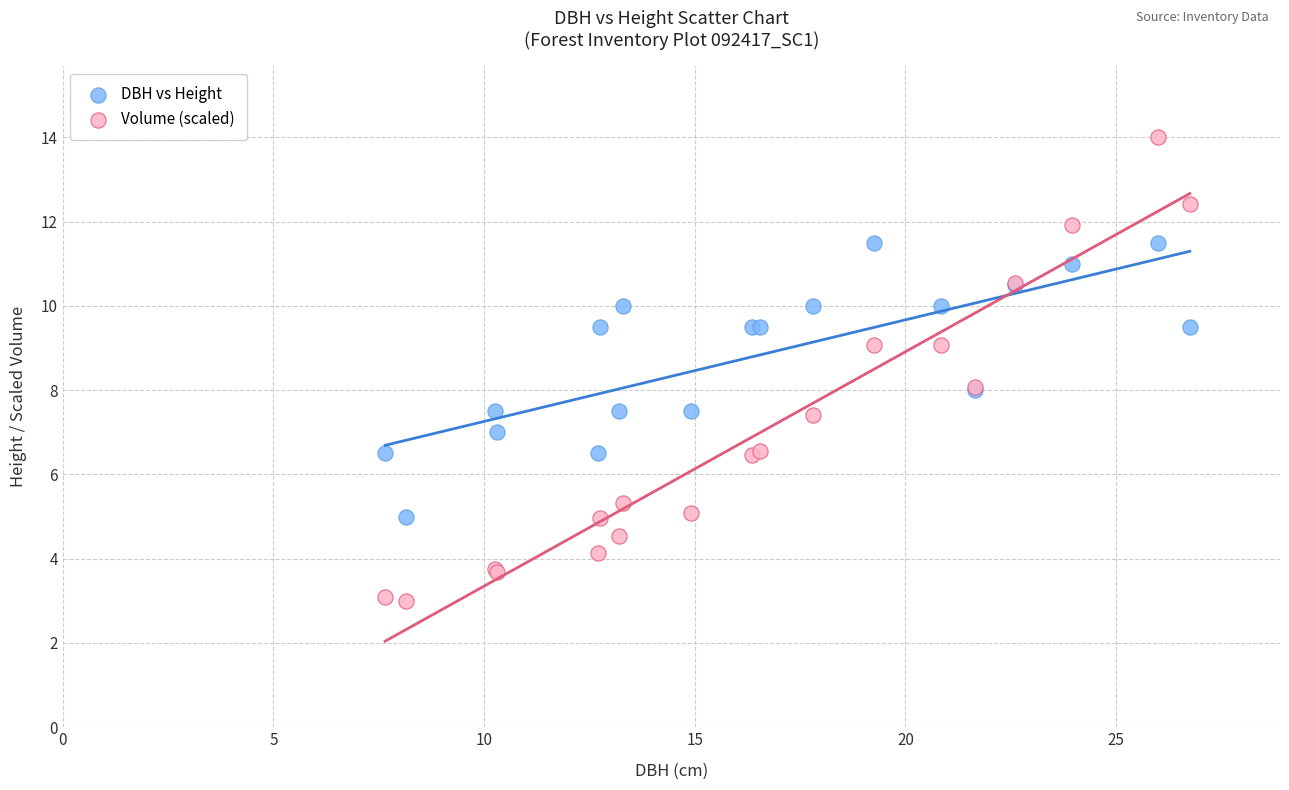

Which series contains the highest Y value?

Volume (scaled)